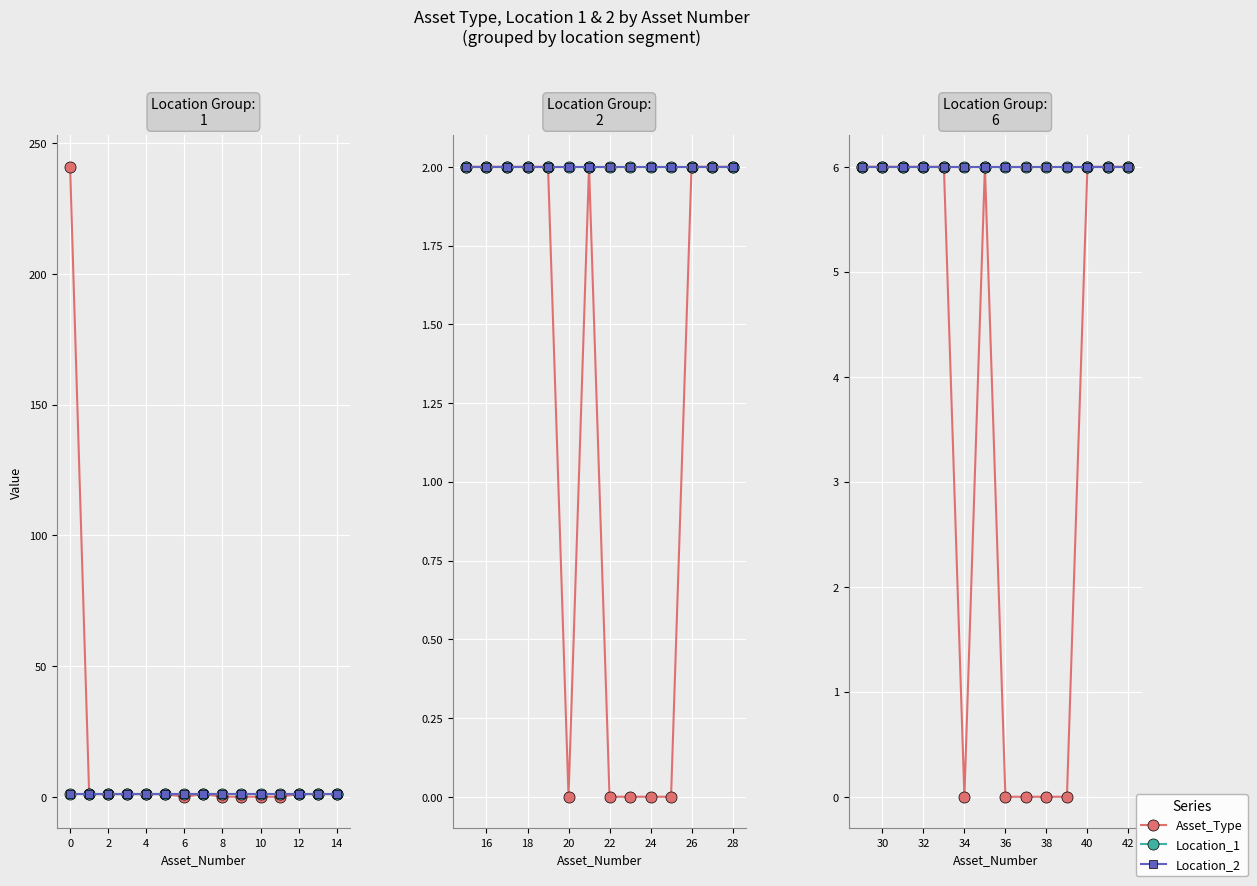

How many distinct data groups are displayed?

3